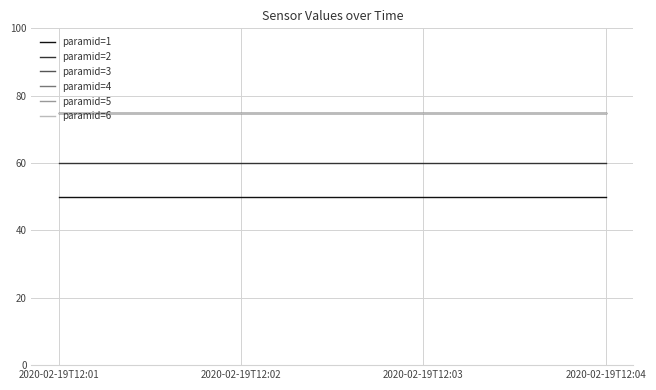

The paramid=6 series shows 75 at 2020-02-19T12:04. True or false?

True